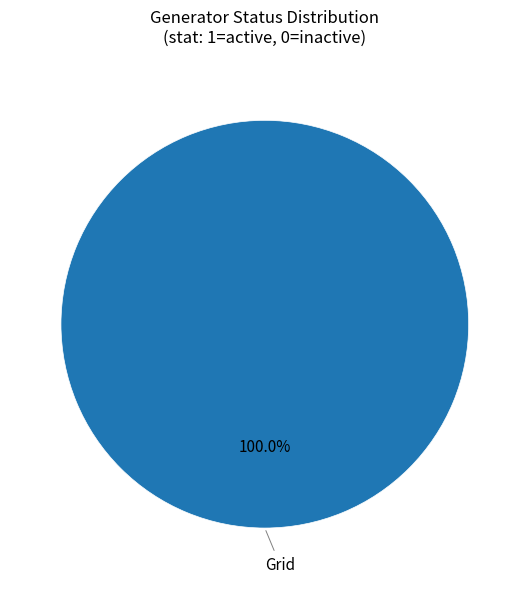

Is there any slice that represents more than half of the pie?

Yes